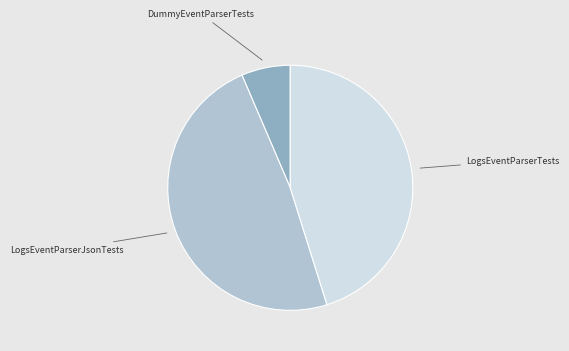

Is there any slice that represents more than half of the pie?

No